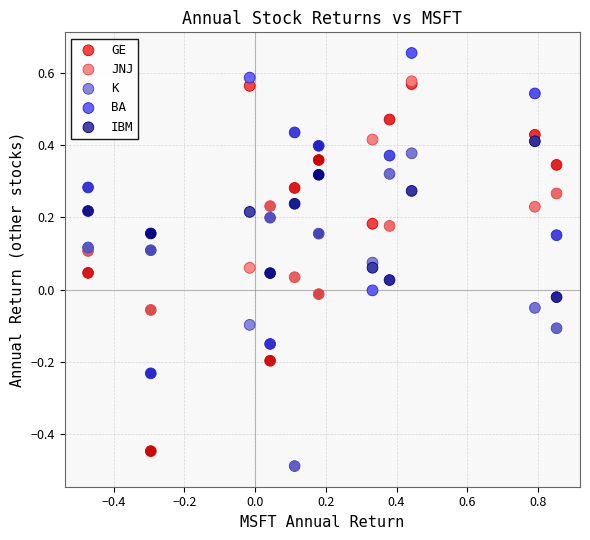

Which series reaches the maximum Y coordinate?

BA